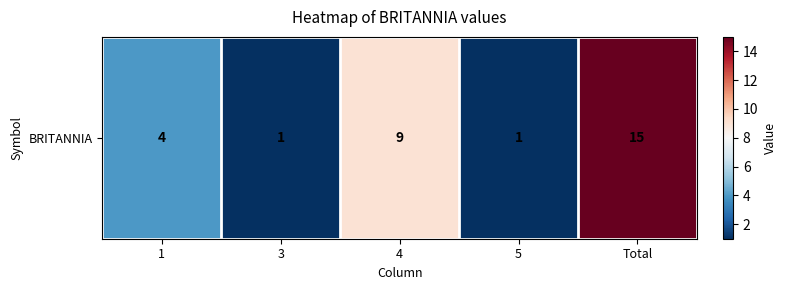

Which has a higher value, 1 or Total?

Total